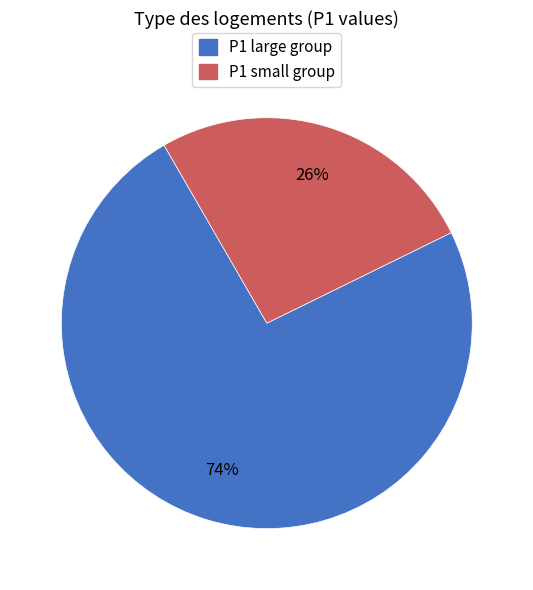

What percentage is the P1 large group slice, to the nearest percent?

74%